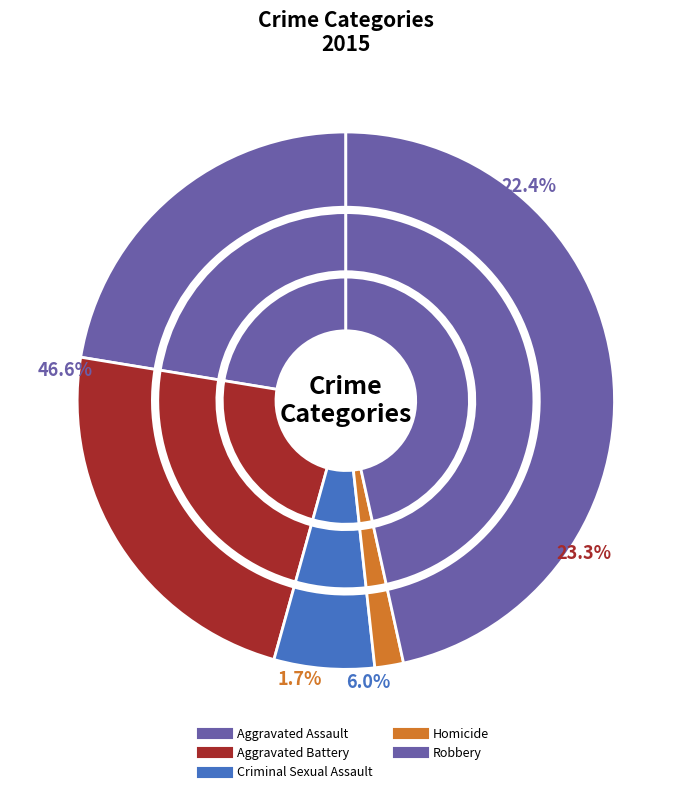

Does Robbery account for over 50% of the chart?

No